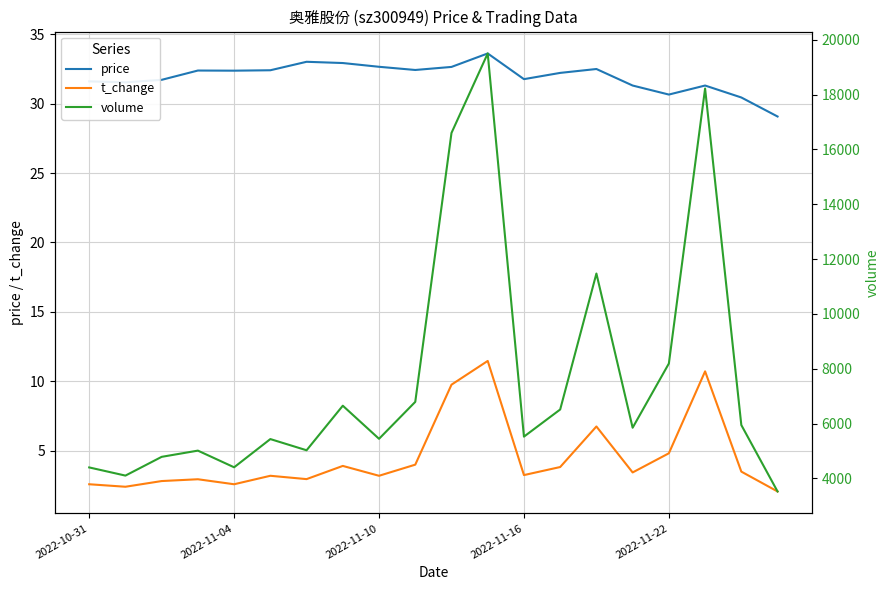

What is the difference between the maximum and minimum values in the volume series?

15976.0